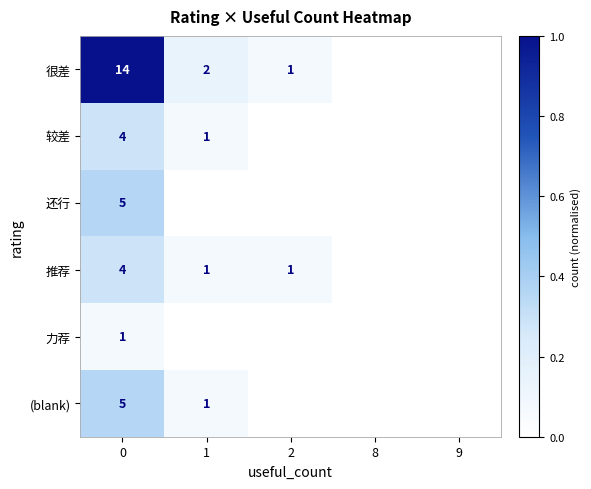

How many categories are shown in the chart?

5